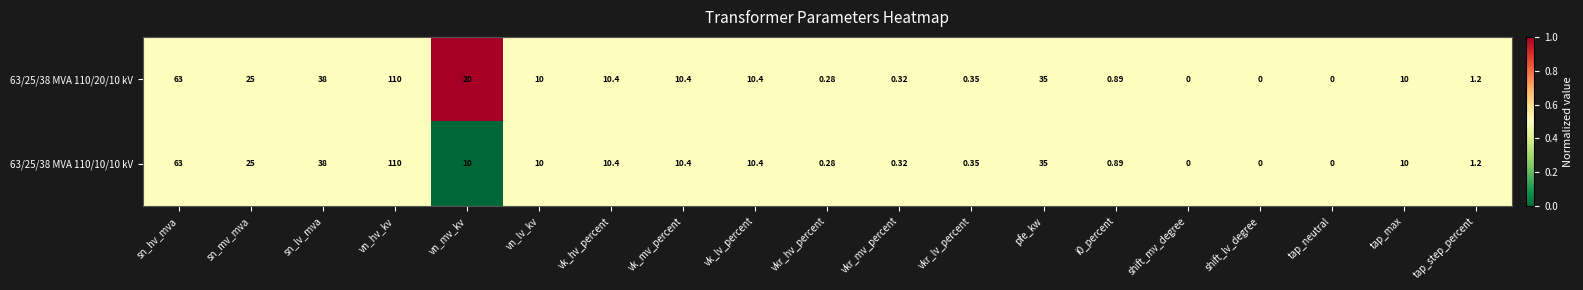

Where is 63/25/38 MVA 110/10/10 kV nearest to the value 55?

sn_hv_mva